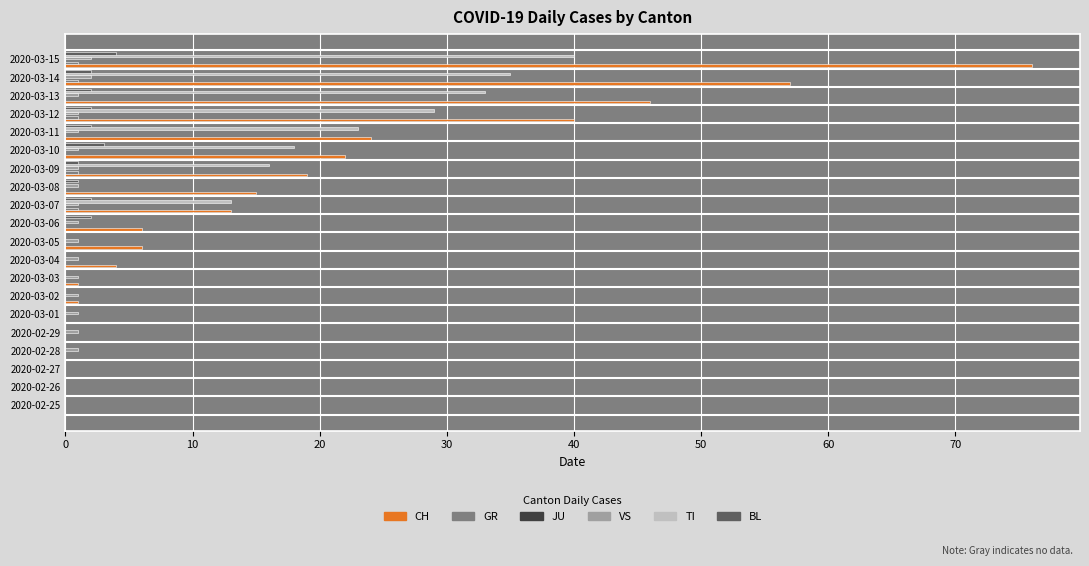

What is the maximum value shown in the chart?

76